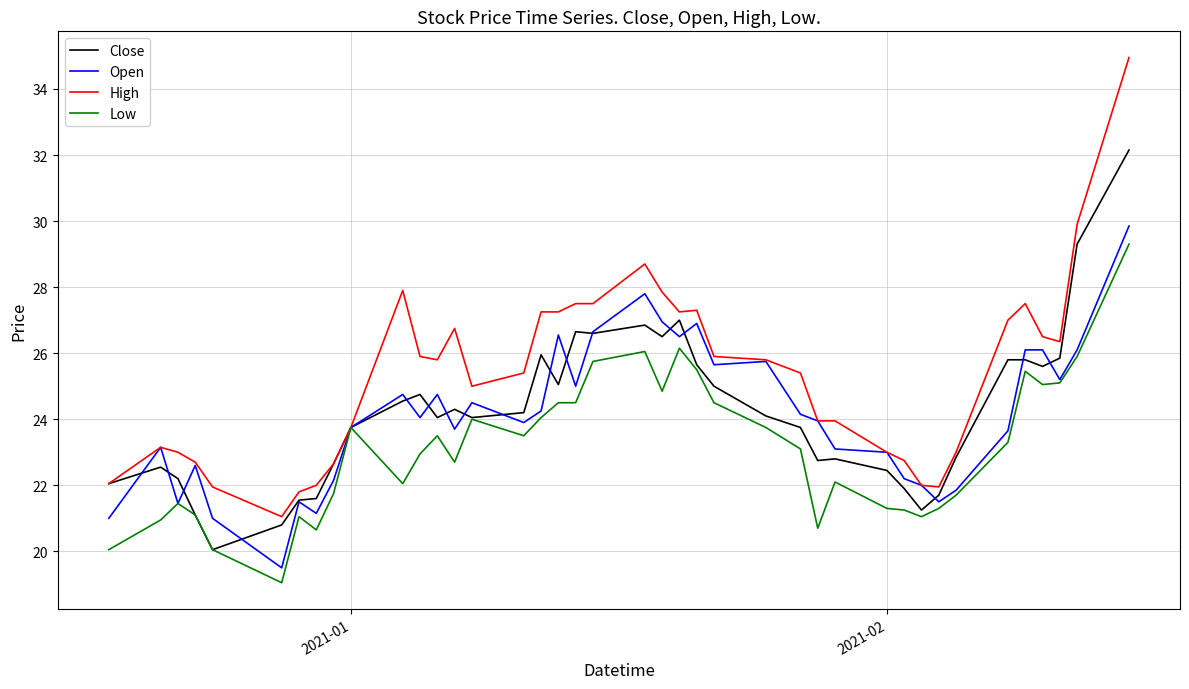

What are all the series names shown in the legend?

Close, Open, High, Low